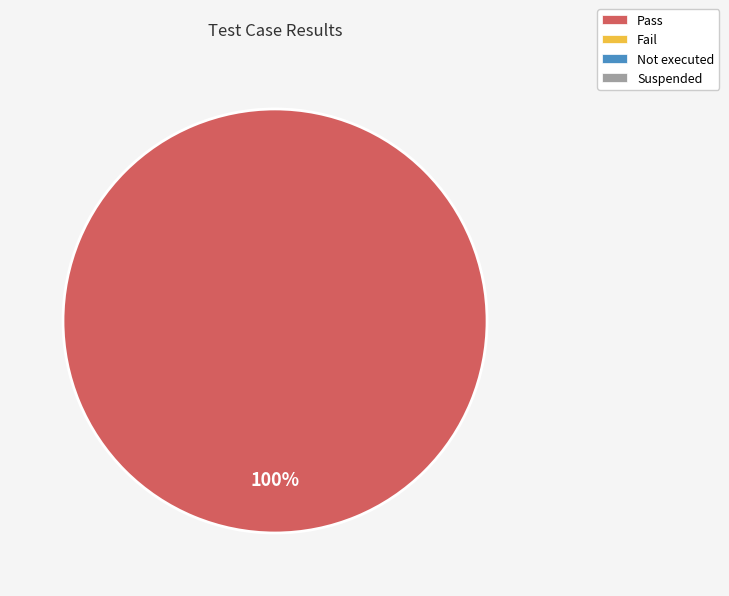

How many segments does this pie chart have?

1